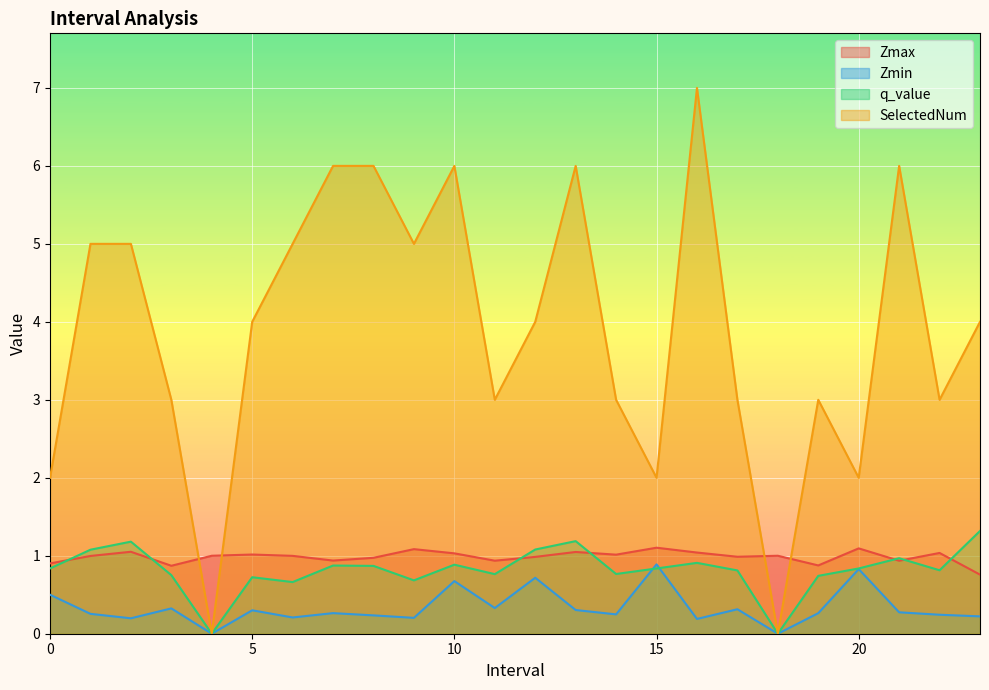

How many lines are shown in the chart?

4